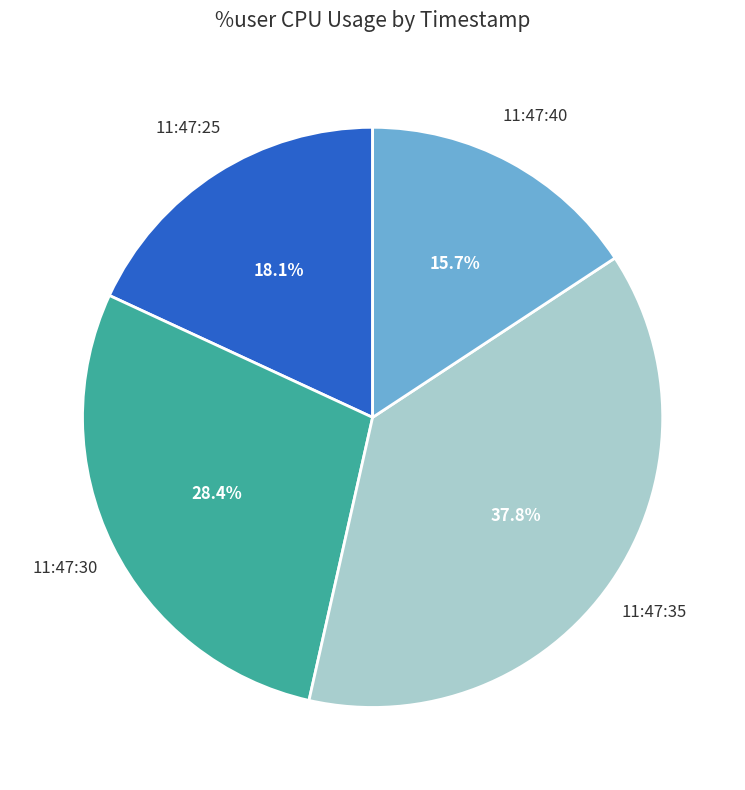

The 11:47:30 slice represents 22% of the pie. True or false?

False